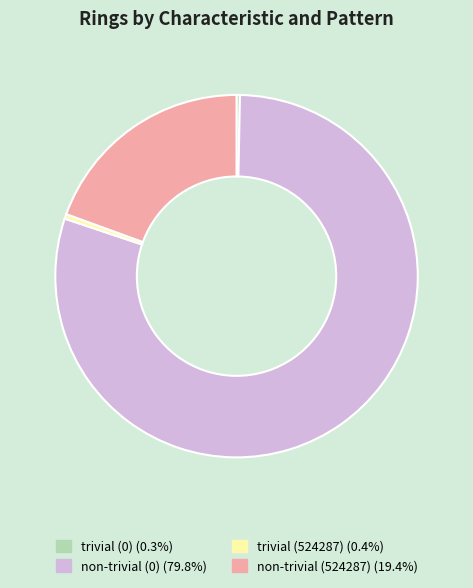

Which category accounts for the majority?

non-trivial (0)